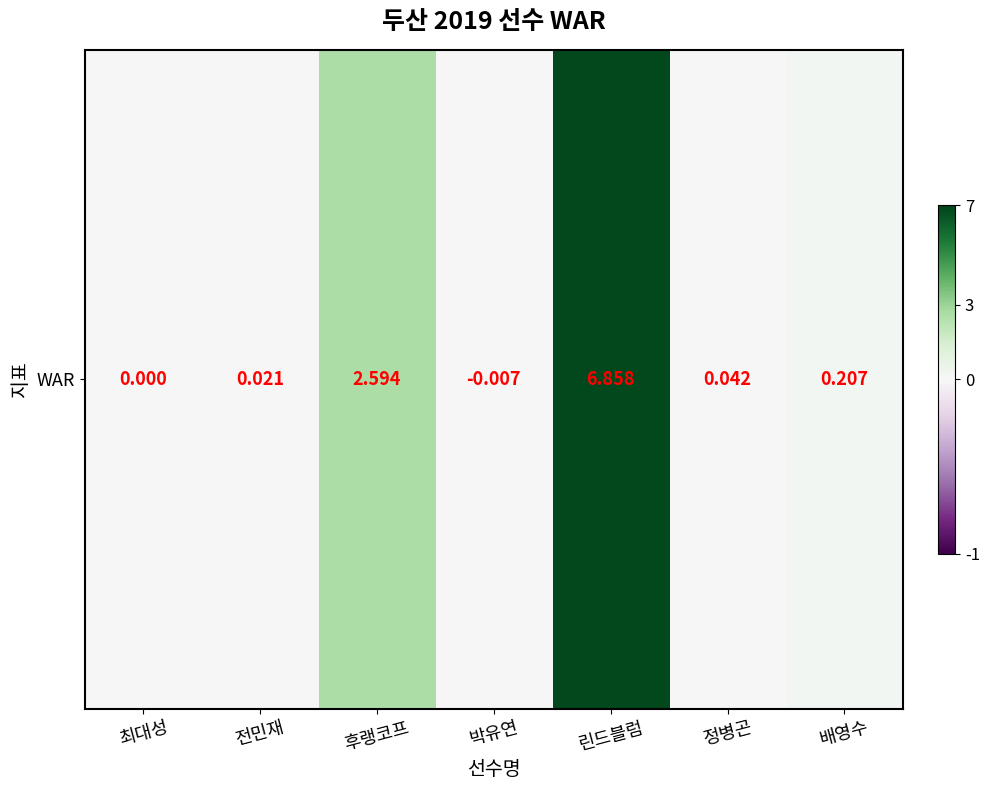

How many negative values are there?

1